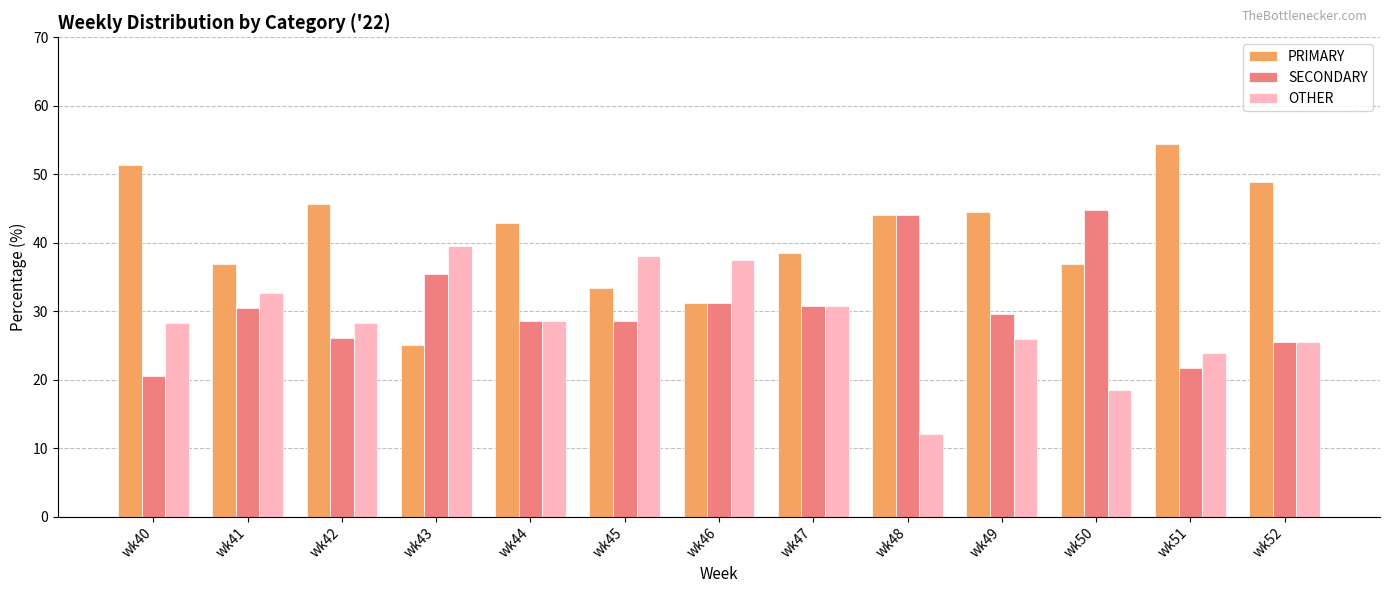

Which series has the largest total across all categories?

PRIMARY